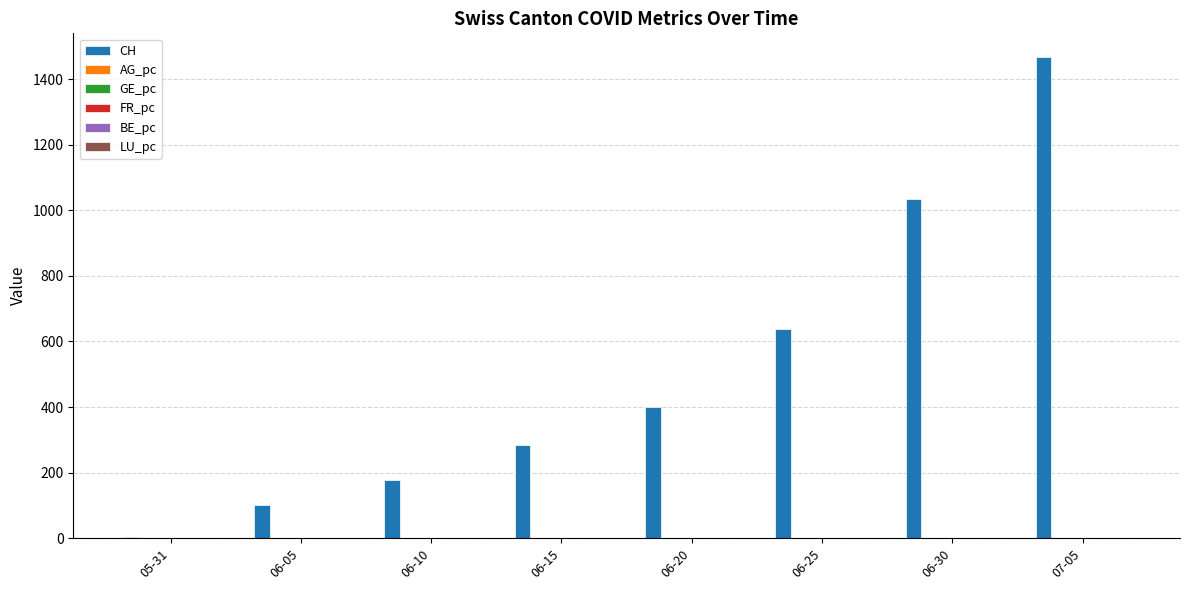

Count the number of categories in the chart.

8